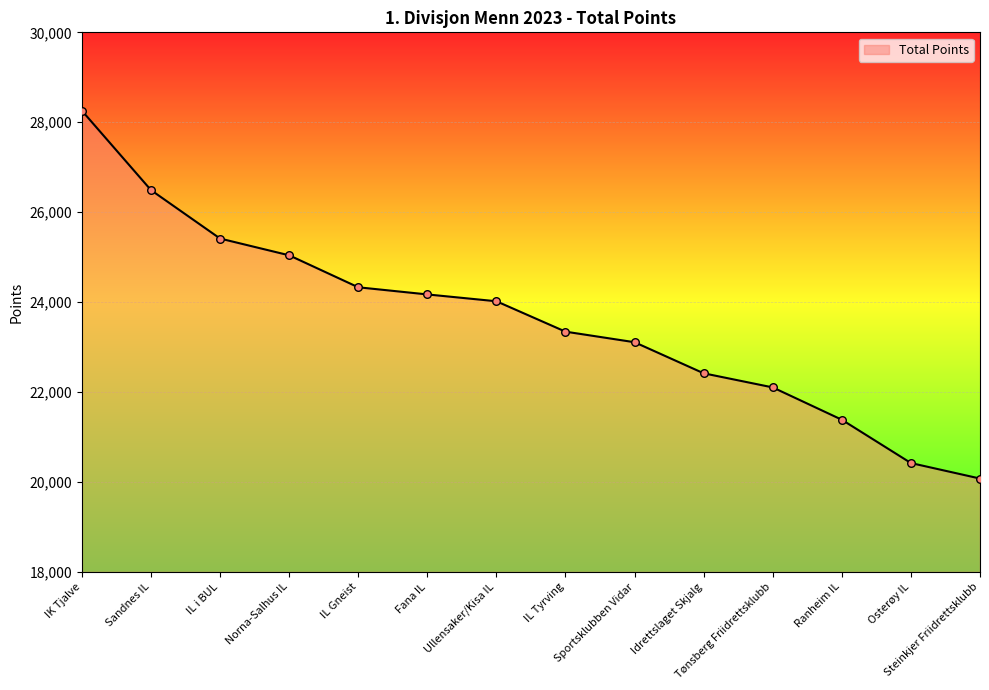

Approximately how many times larger is the value at Tønsberg Friidrettsklubb compared to Ullensaker/Kisa IL?

0.9